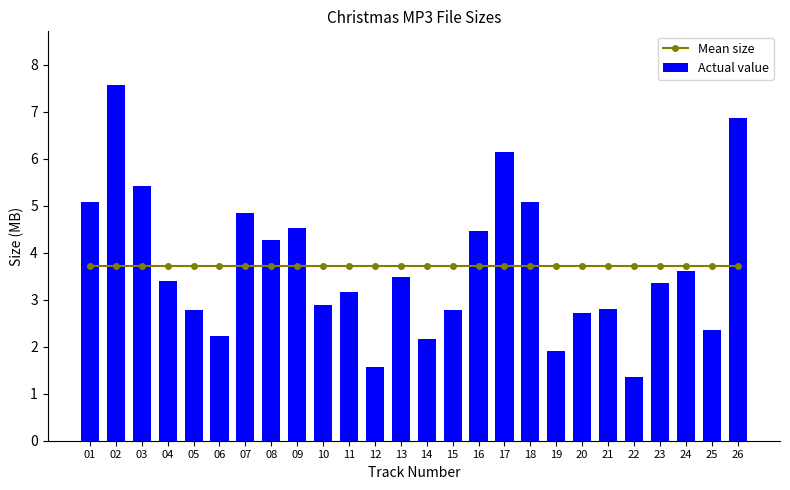

At which label does Actual value first exceed 3?

01